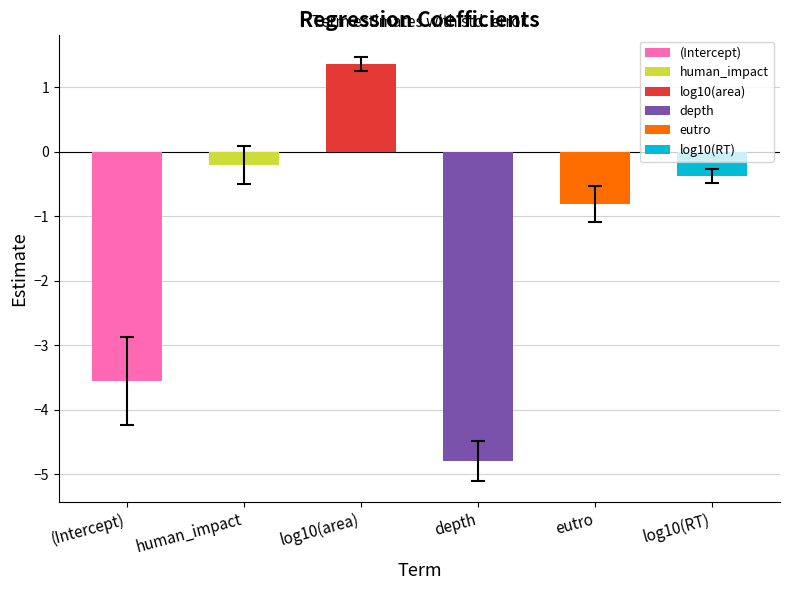

Which category has the highest value in the estimate series?

log10(area)